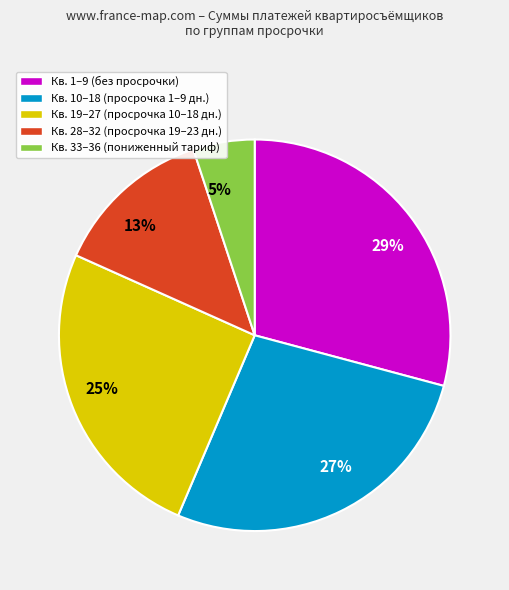

Do 5% and 13% together represent more than half of the pie?

No